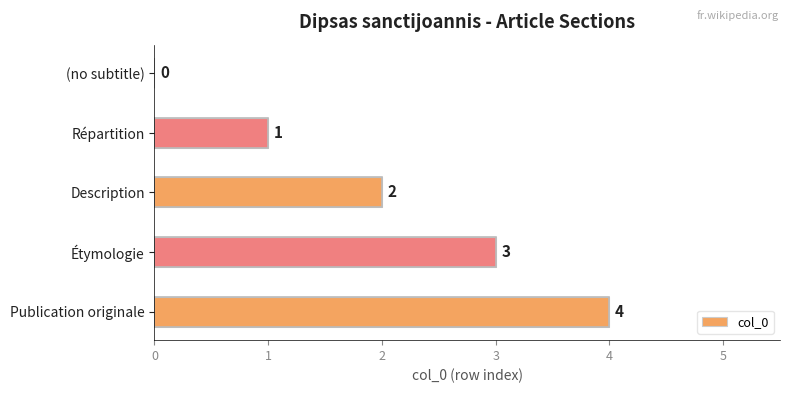

Count the number of categories in the chart.

5